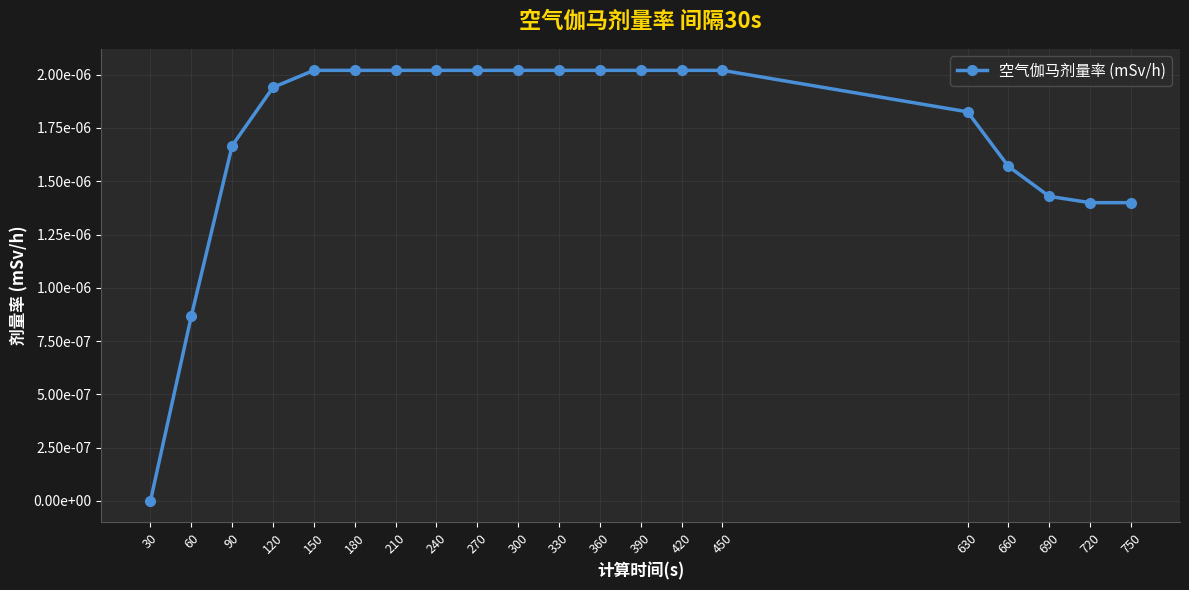

Does the chart have visible grid lines?

Yes